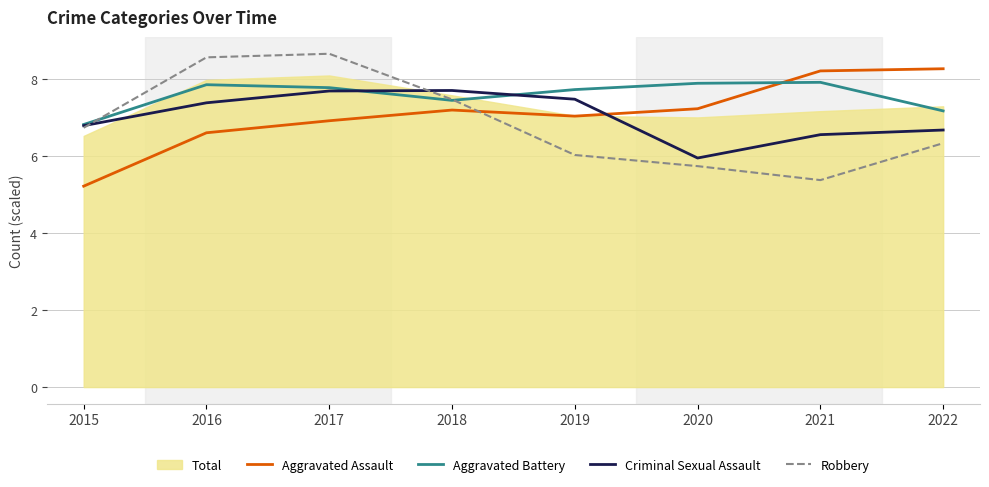

True or false: Criminal Sexual Assault has a value of 9.4 at 2020.

False